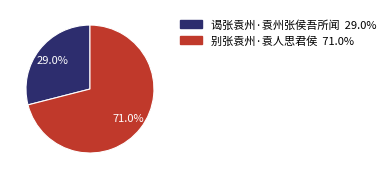

Combined, do 别张袁州·袁人思君侯 and 谒张袁州·袁州张侯吾所闻 account for over 50%?

Yes